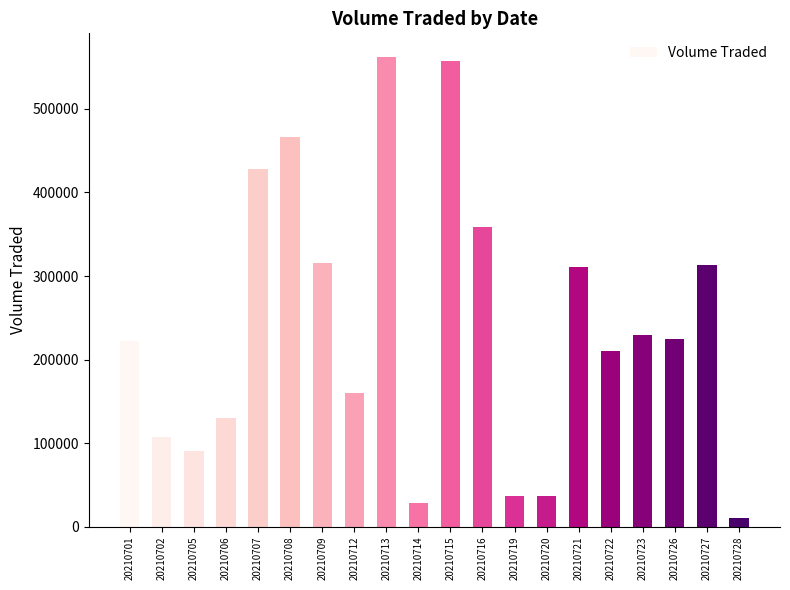

What is the greatest value displayed?

562400